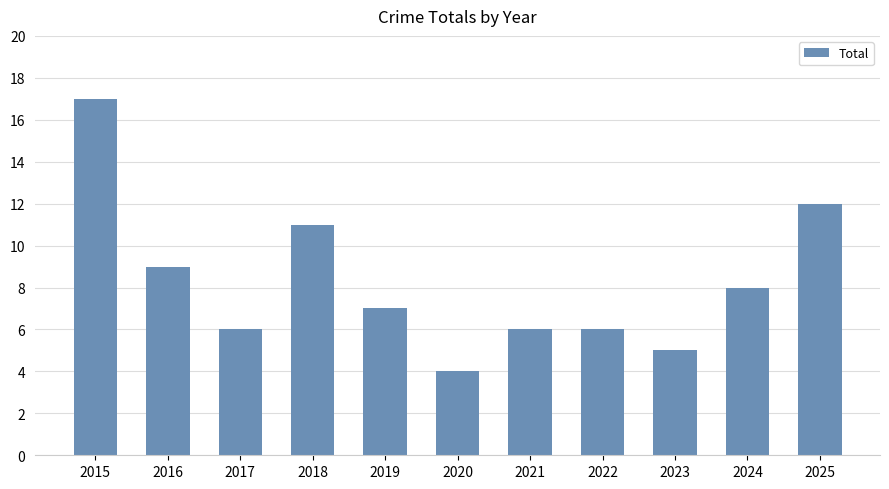

What is the smallest value displayed?

4